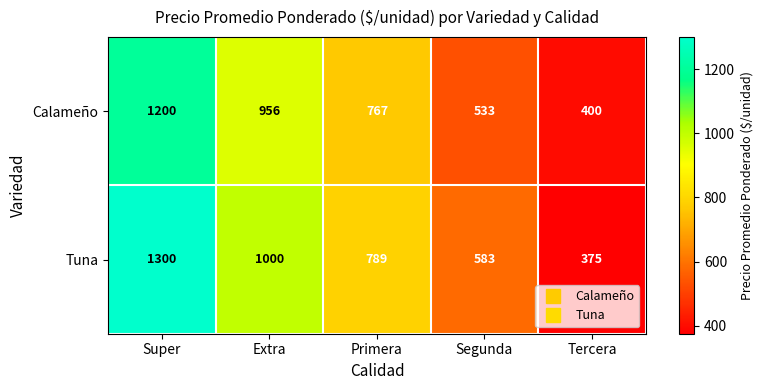

Which series has the widest spread of values?

Tuna